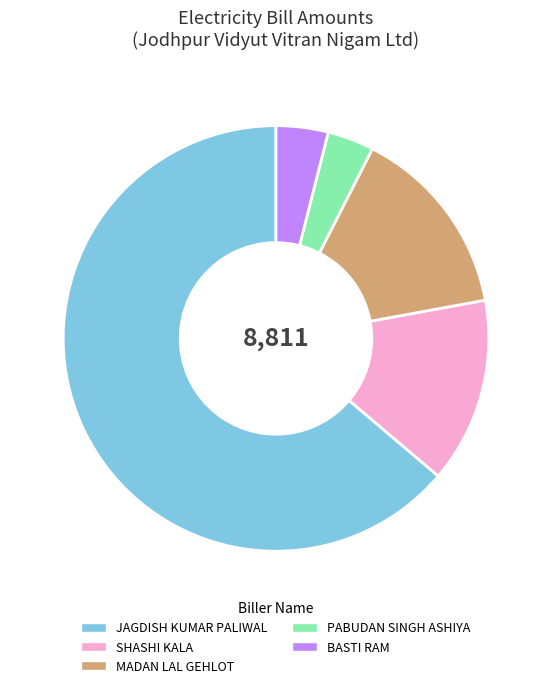

To the nearest percent, what portion does JAGDISH KUMAR PALIWAL represent?

64%